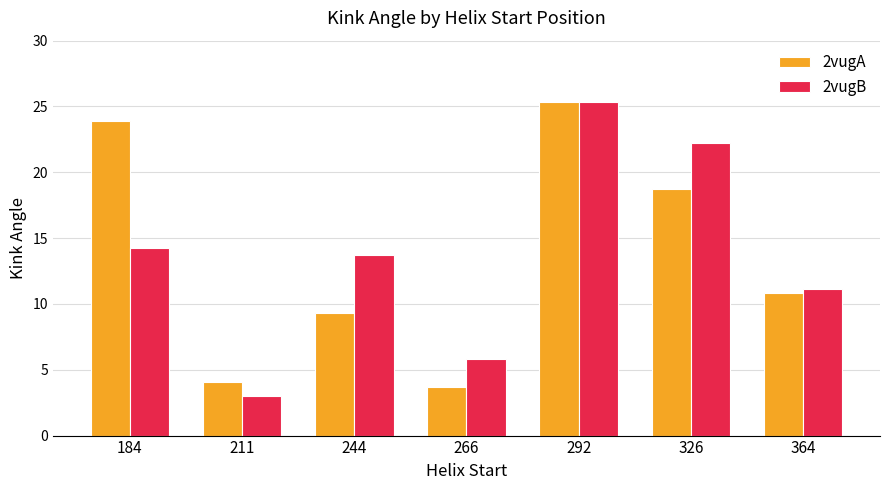

How many bars are there in each group?

2